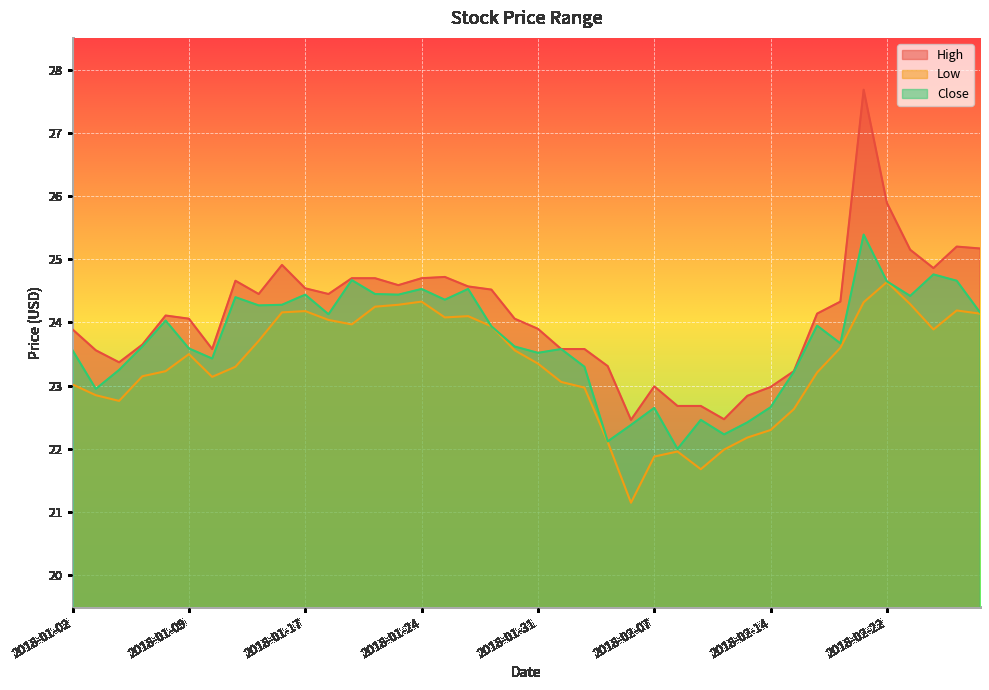

What is the highest value of the High series?

27.7